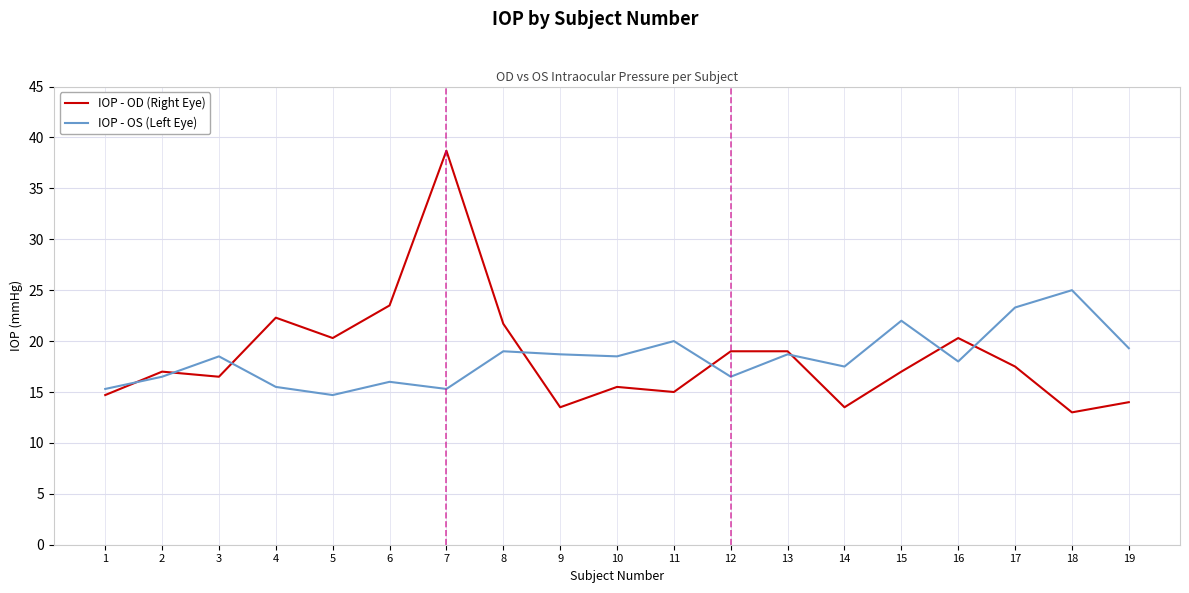

How many intersections are there between IOP - OS (Left Eye) and IOP - OD (Right Eye)?

8